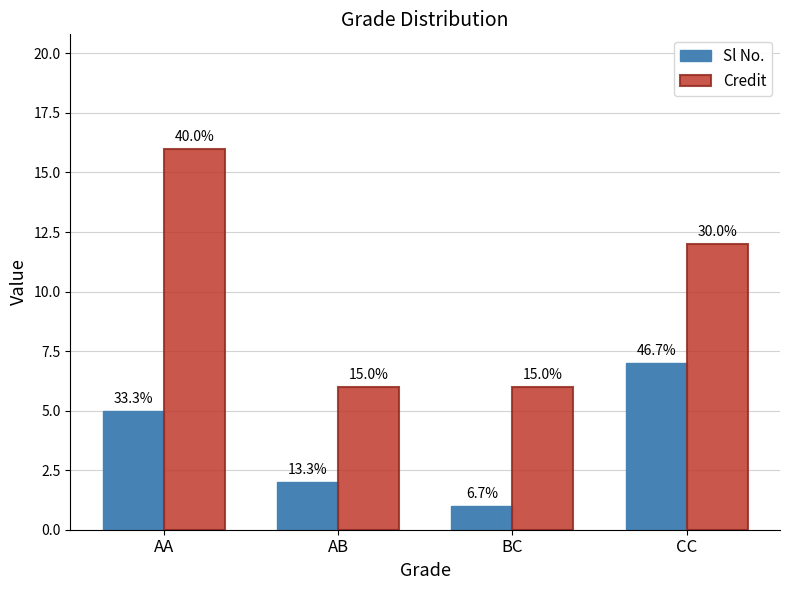

How many bars are there in each group?

2